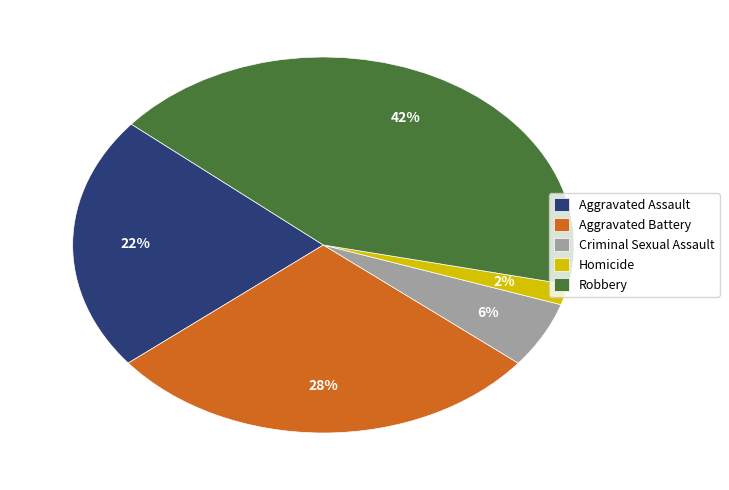

The Aggravated Assault slice represents 22% of the pie. True or false?

True